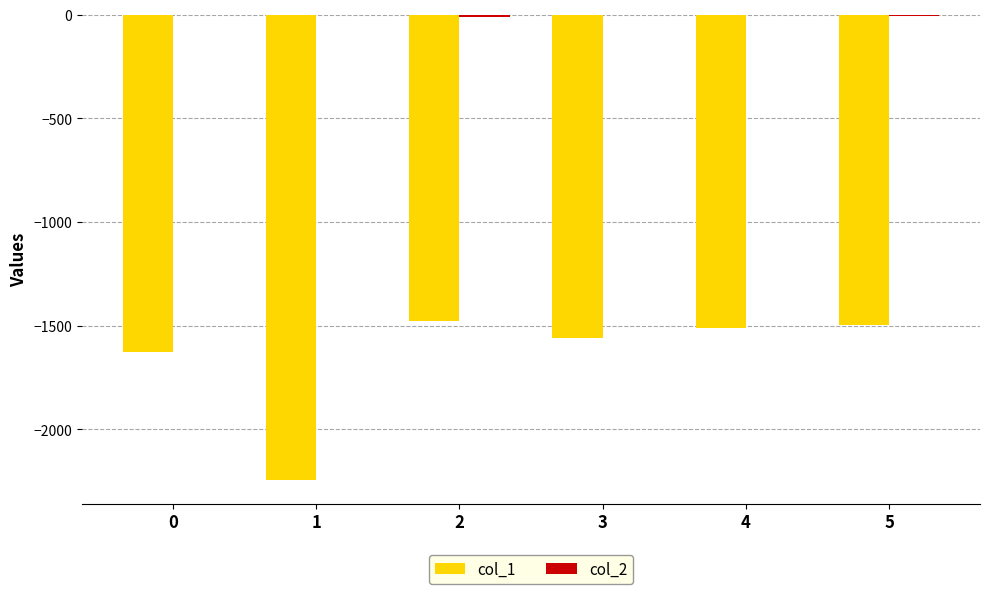

What is the sum of all col_1 values?

-9926